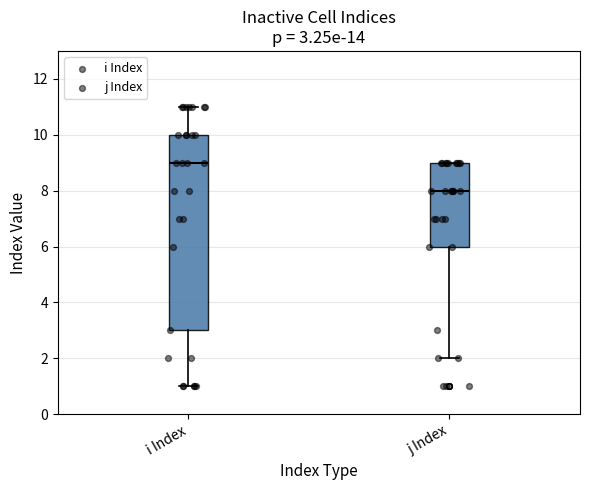

Comparing the boxes themselves (not the whiskers), which one is the tallest?

i Index